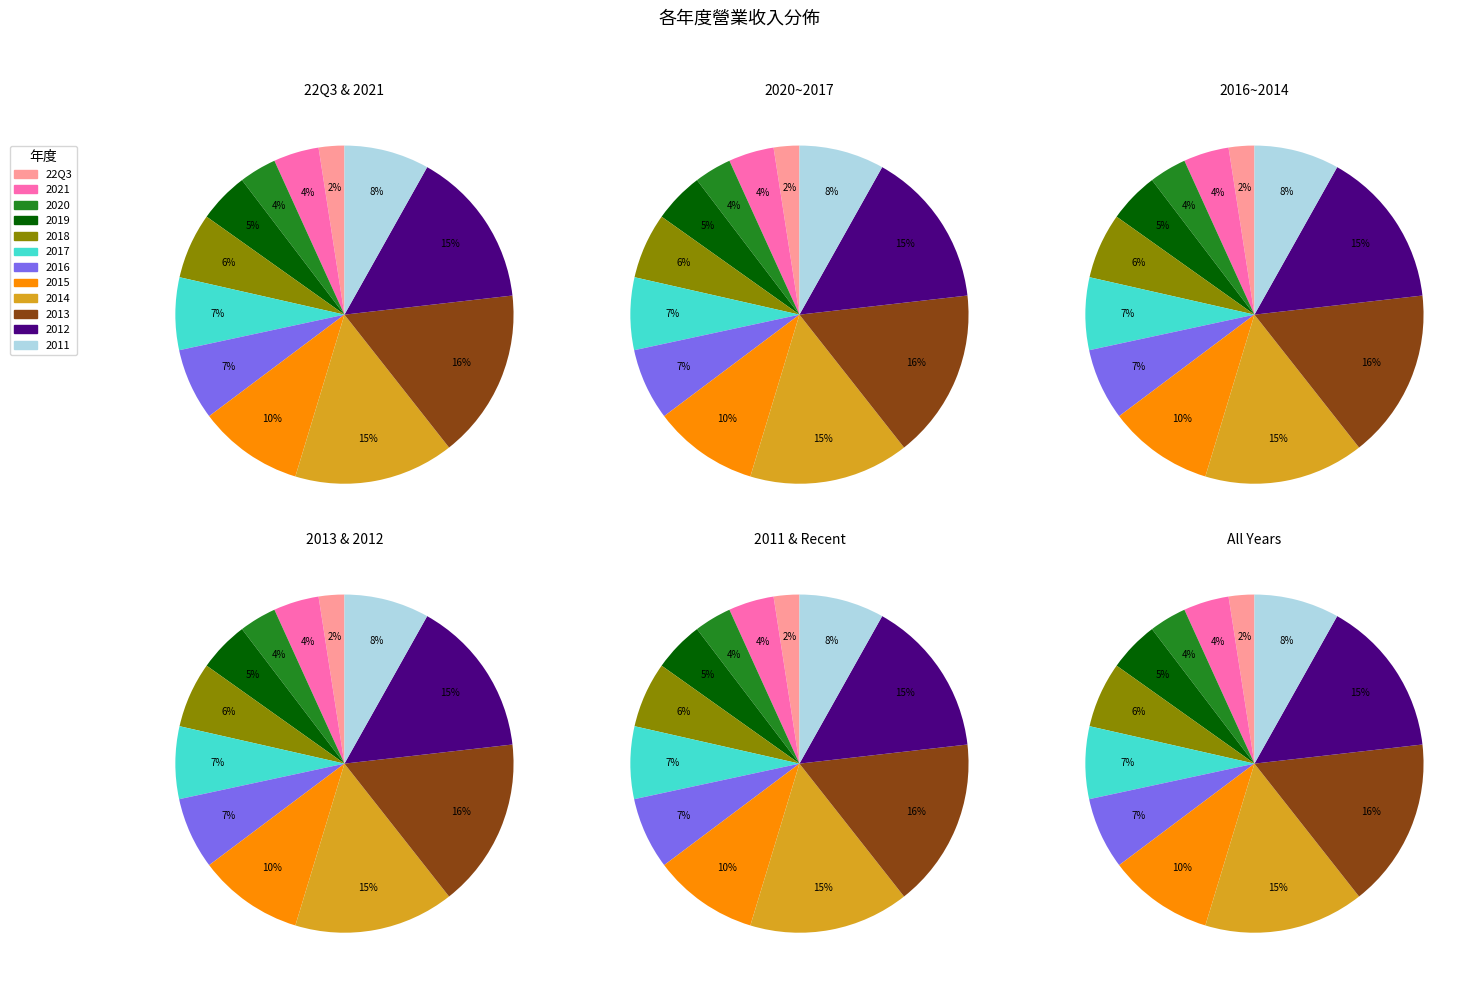

To the nearest percent, what percentage of the pie is 2019?

5%